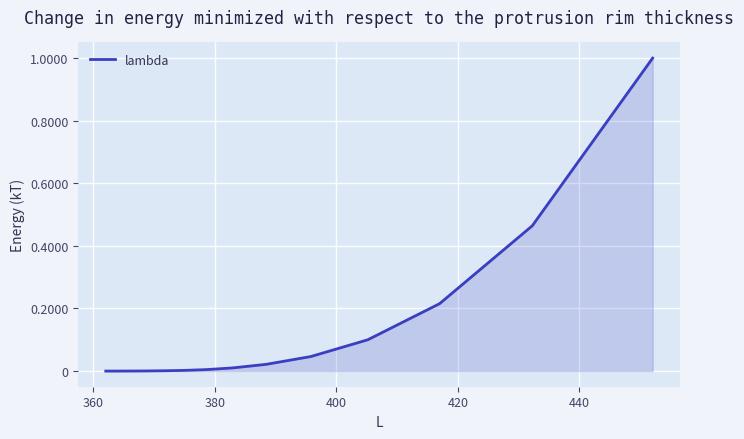

What is the greatest value displayed?

1.0